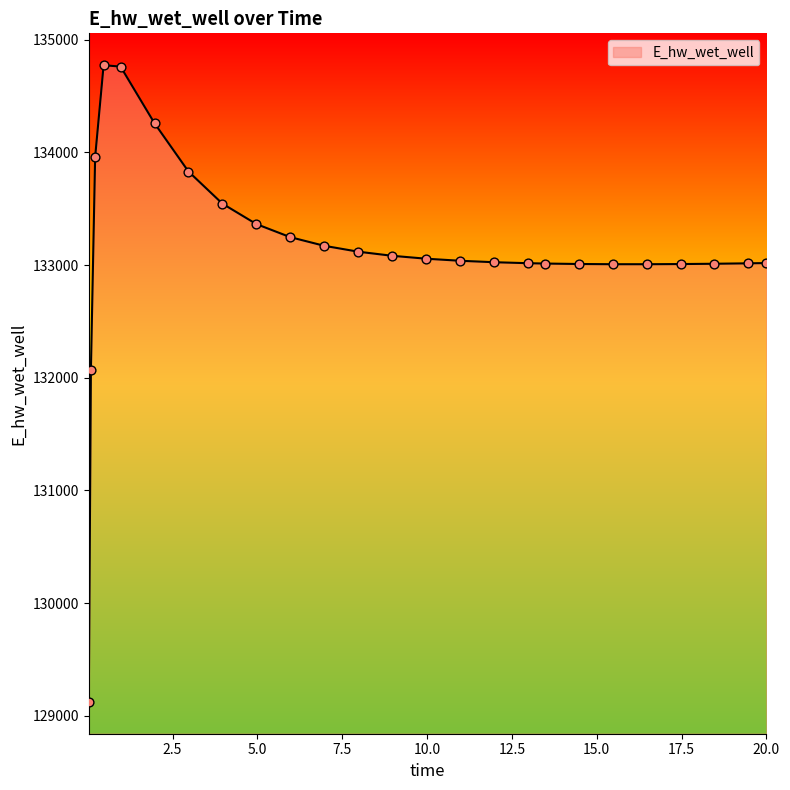

What is the difference between the maximum and minimum values?

5648.8